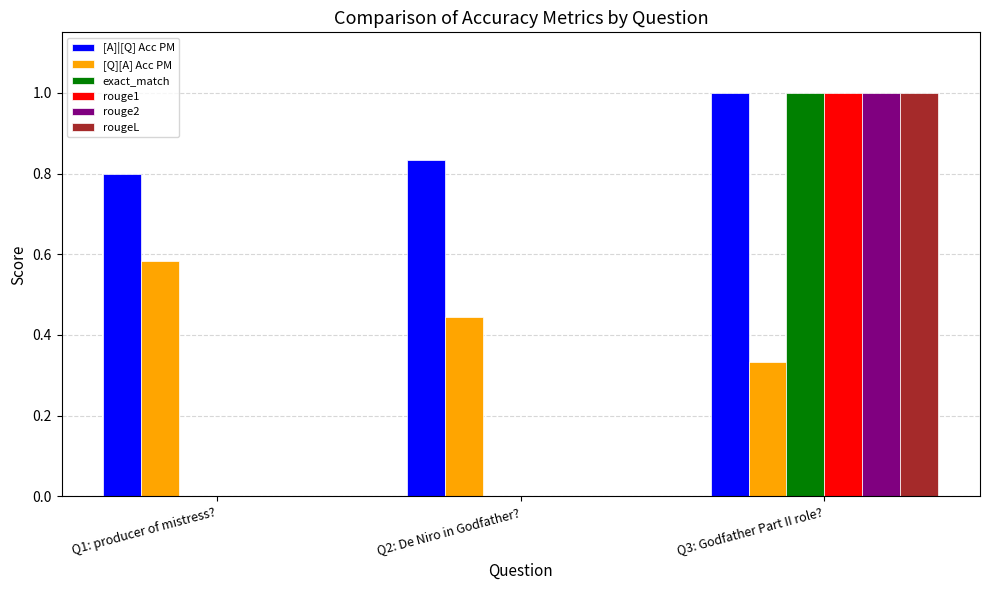

What is the sum of all exact_match values?

1.0